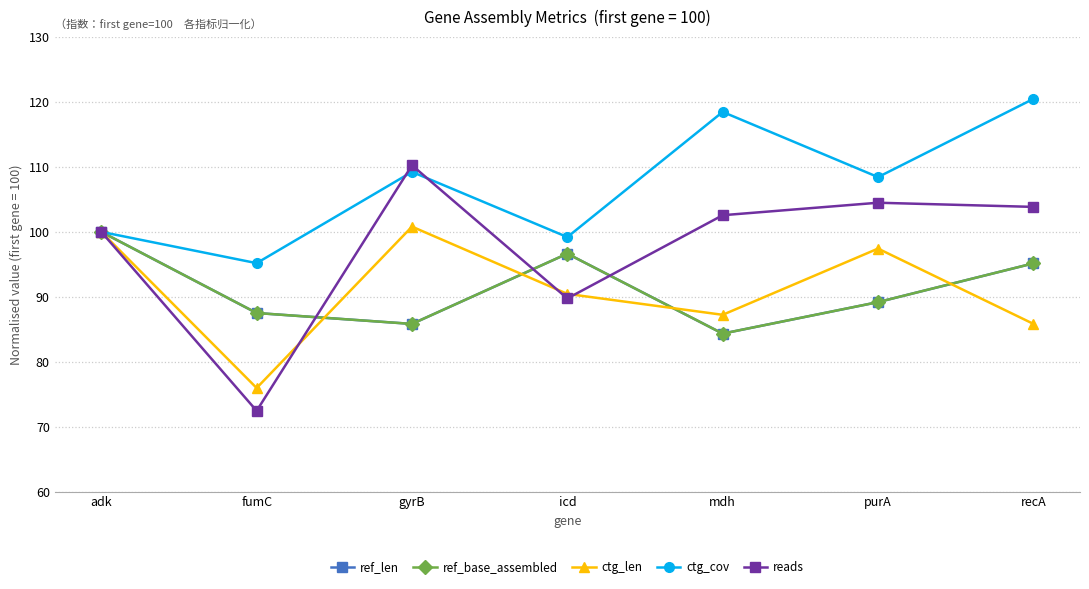

What position from the left is adk?

1